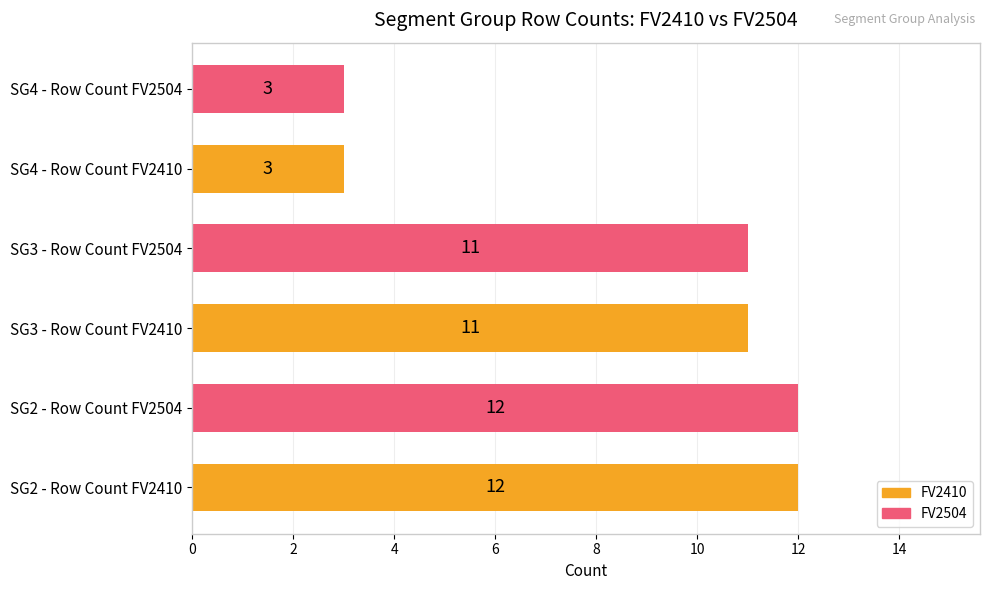

How many values are between 3 and 12?

6